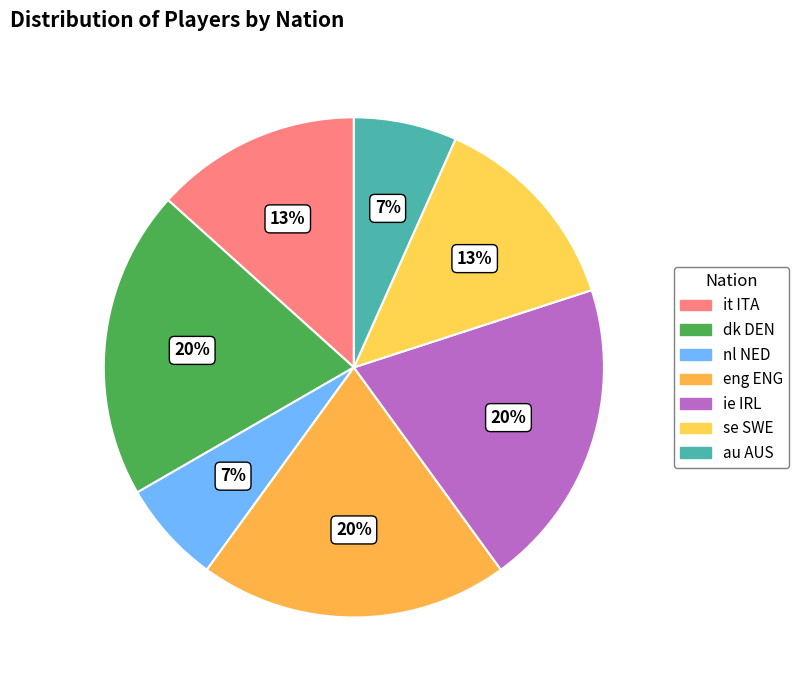

How many segments does this pie chart have?

7